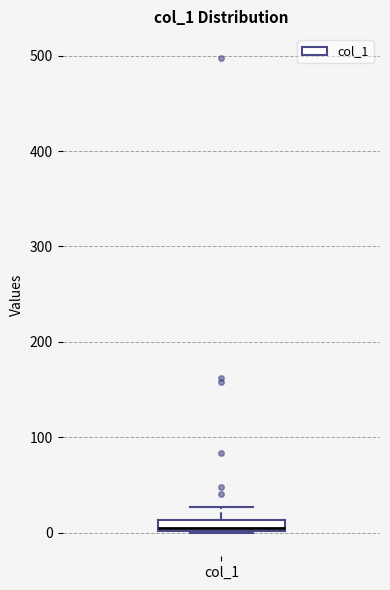

Where is the upper edge of the box for col_1 on the y-axis? The values are not printed on the chart, so give them approximately, as read against the axis.

10